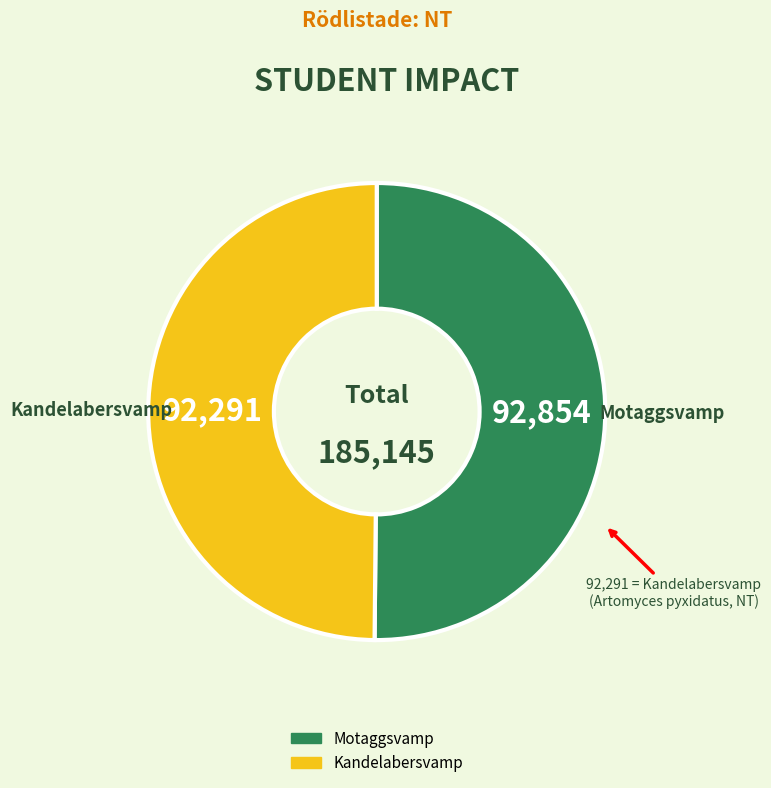

Is it true that Kandelabersvamp is 63% of the pie?

False